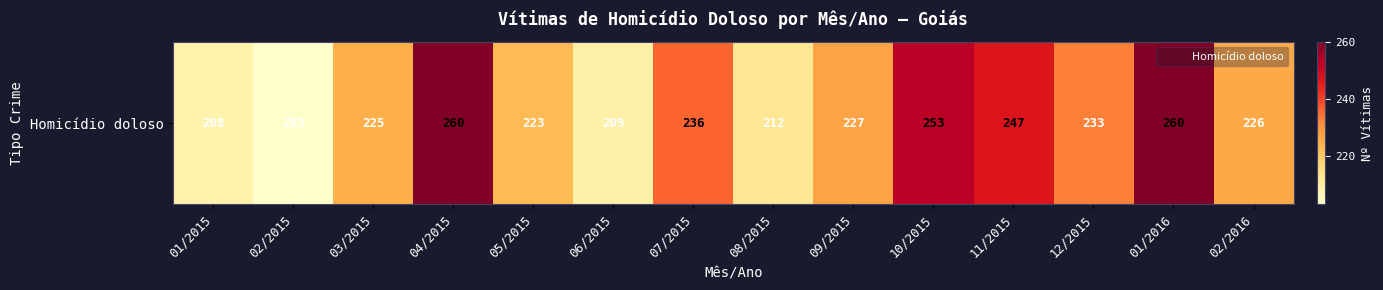

Reading left to right, extract all data points from this chart.

01/2015=208	02/2015=203	03/2015=225	04/2015=260	05/2015=223	06/2015=209	07/2015=236	08/2015=212	09/2015=227	10/2015=253	11/2015=247	12/2015=233	01/2016=260	02/2016=226